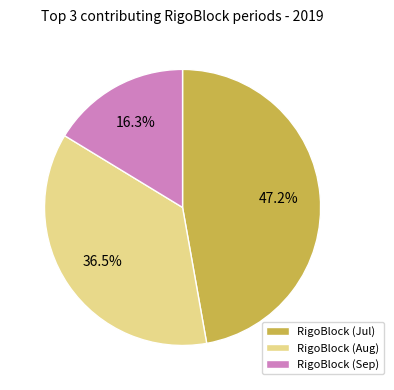

What is the ratio of the value at RigoBlock (Aug) to the value at RigoBlock (Jul)?

0.8